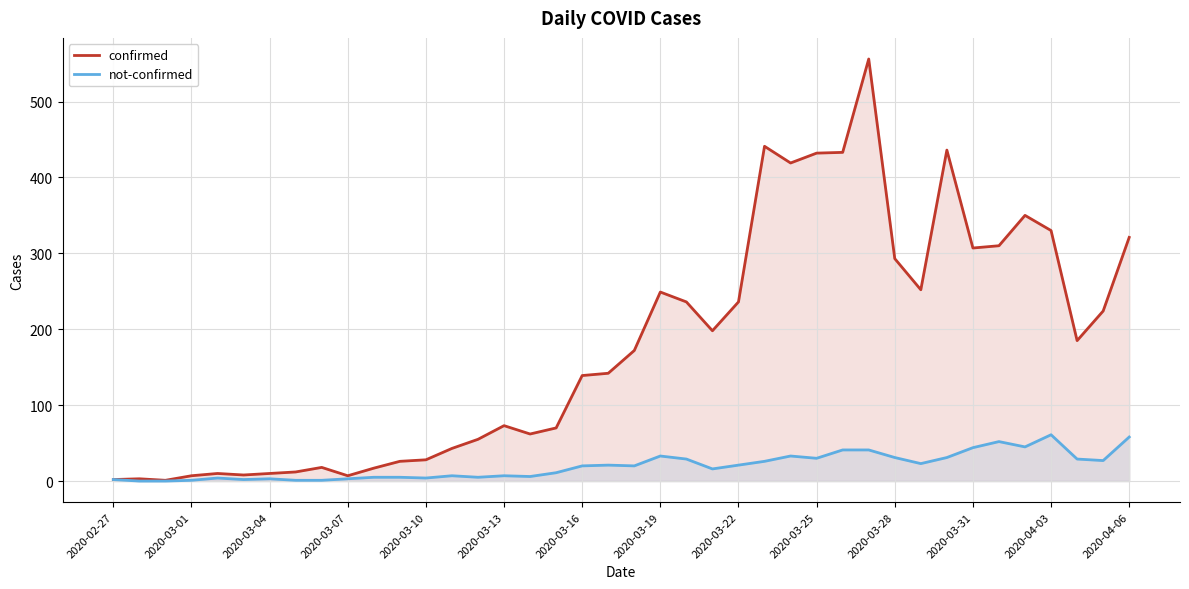

Is it true that not-confirmed equals 2 at 2020-03-25?

False